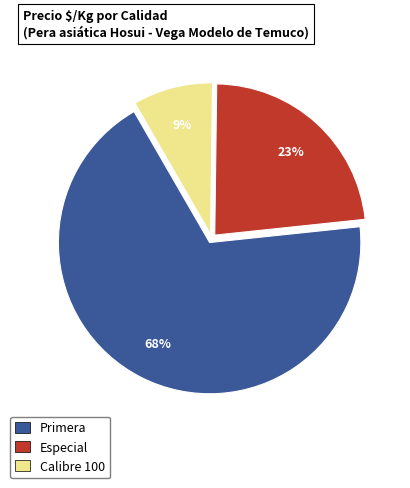

To the nearest percent, what is the average slice percentage?

33%